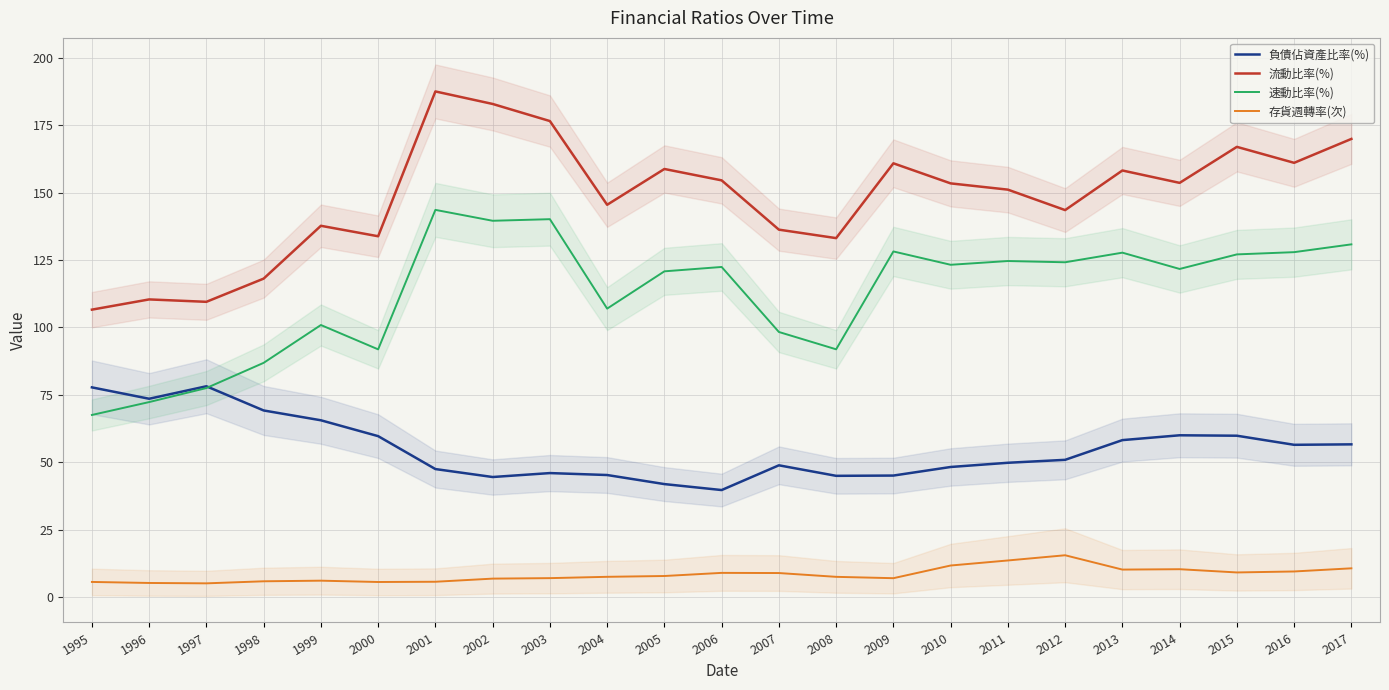

How many interior local valleys does the 存貨週轉率(次) series have?

5